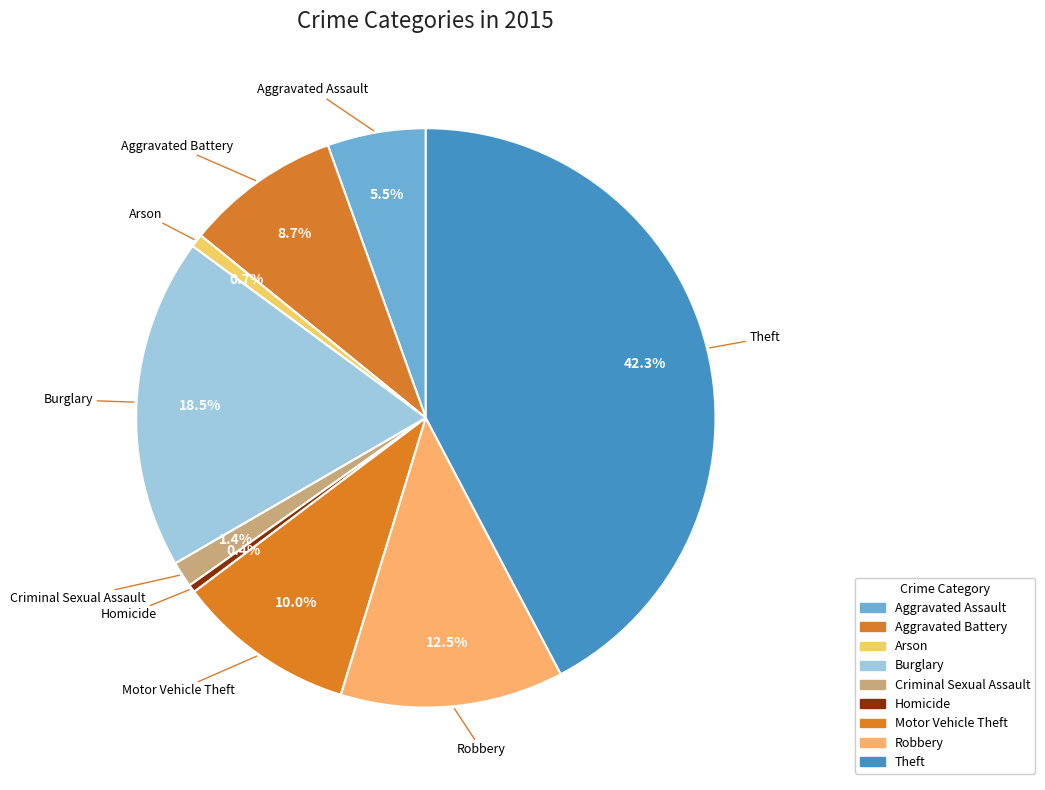

How much of the chart is everything except Homicide?

99.6%